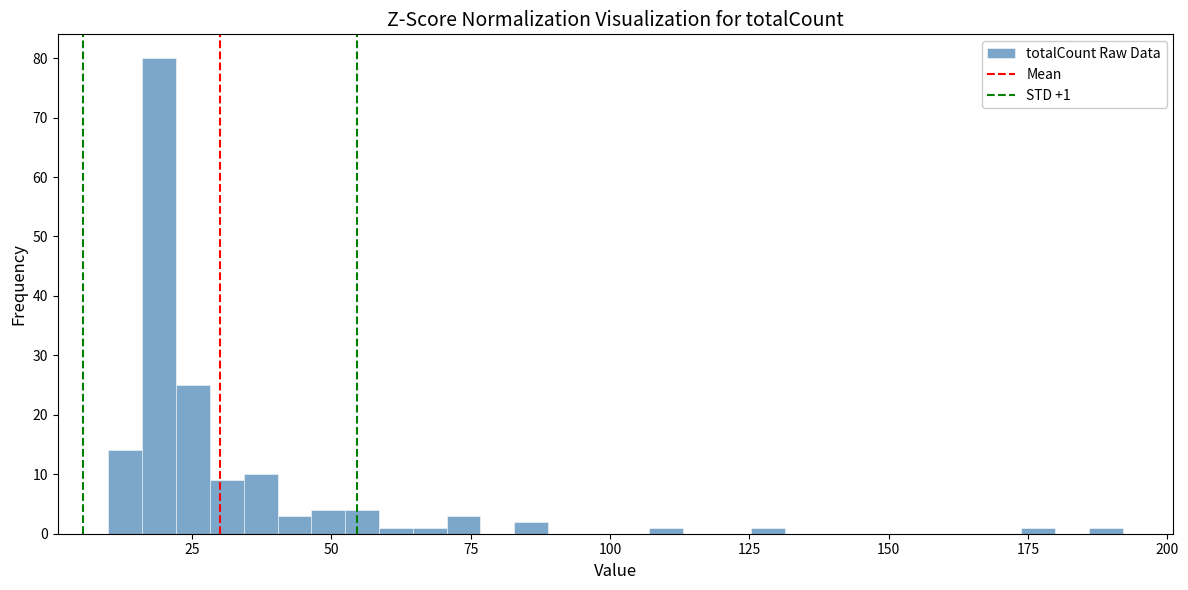

Around what value on the x-axis is the tallest bar? Give the approximate position of its centre, as read against the axis.

20